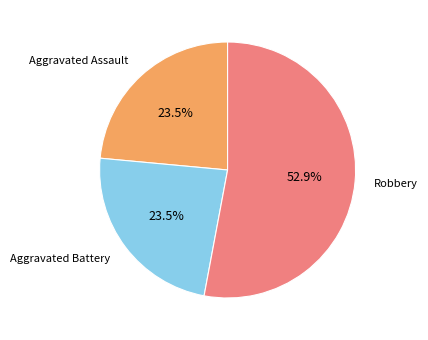

Which category has the biggest portion of the pie?

Robbery